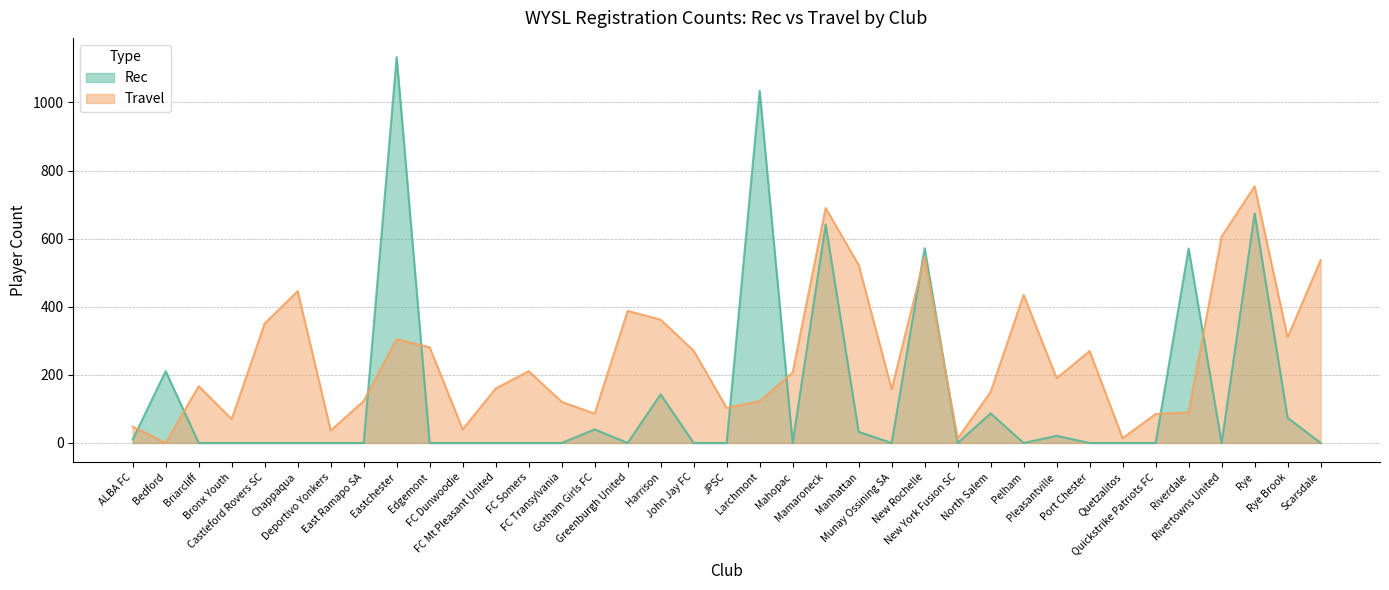

What is the value of the Rec point at the 27th from the left?

87